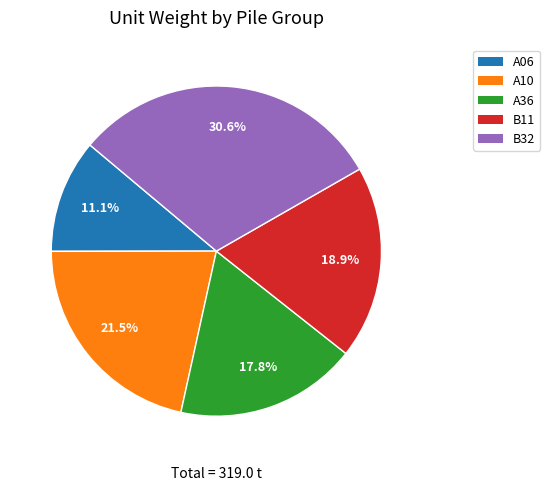

Approximately how many times larger is the value at A36 compared to A06?

1.6